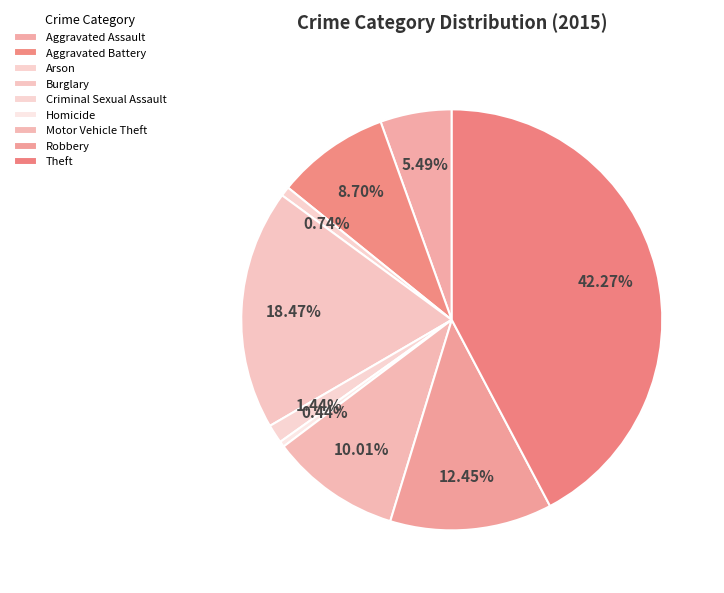

Do Criminal Sexual Assault and Robbery together represent more than half of the pie?

No